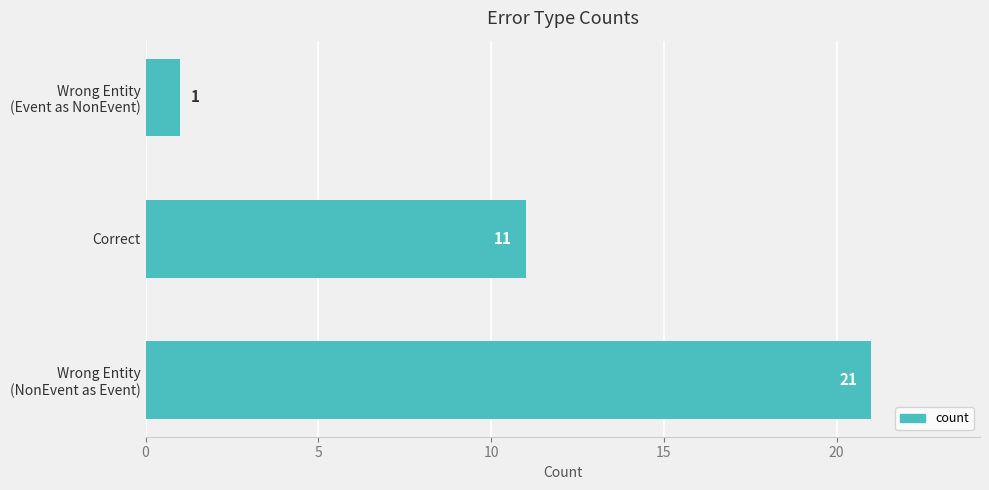

What is the minimum value shown in the chart?

1